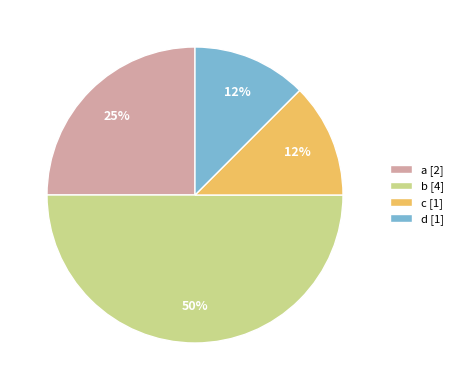

How many segments does this pie chart have?

4